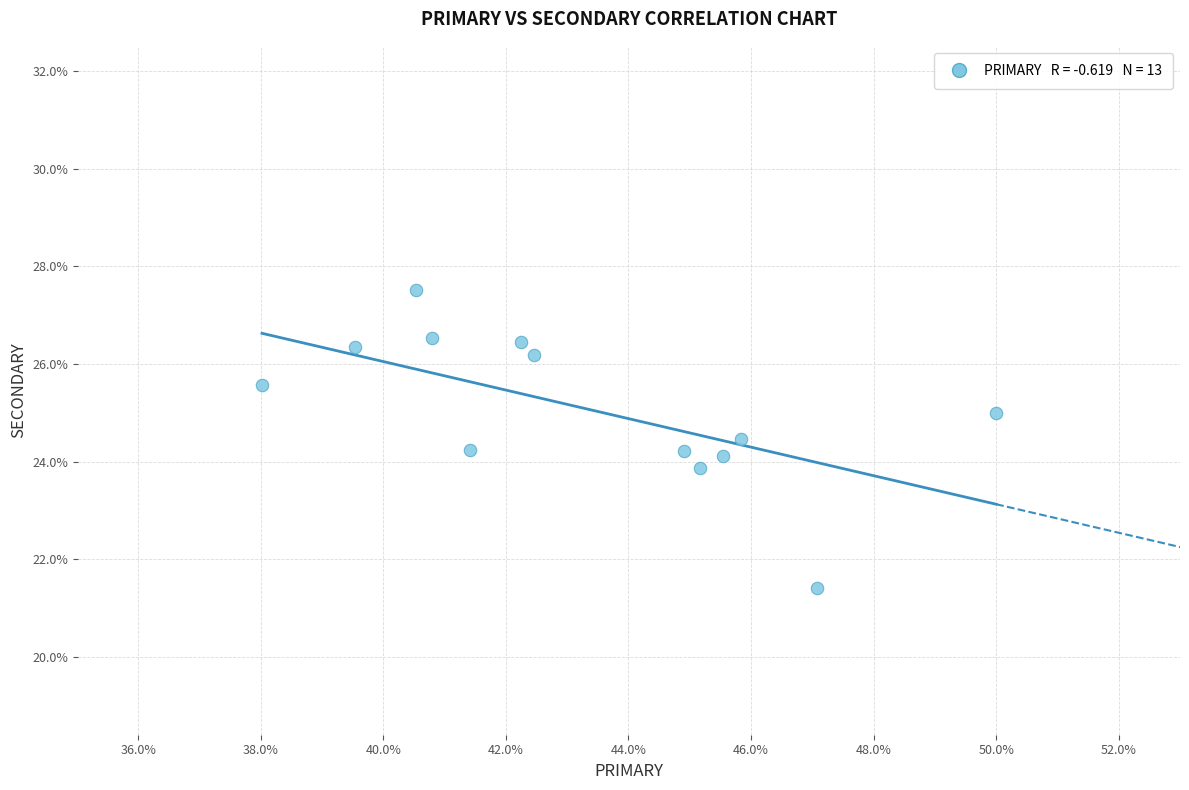

What is the range of Y values (max minus min)?

6.1